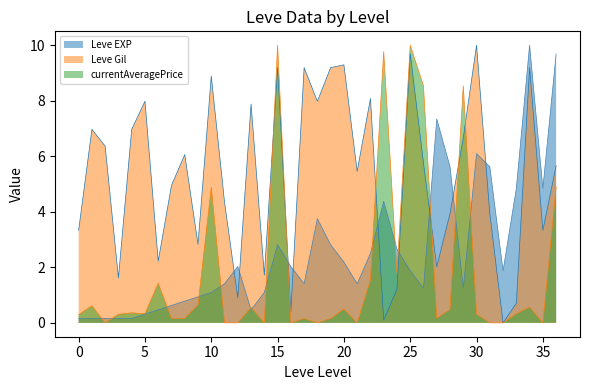

What is the total value across all series at 5?

8.6